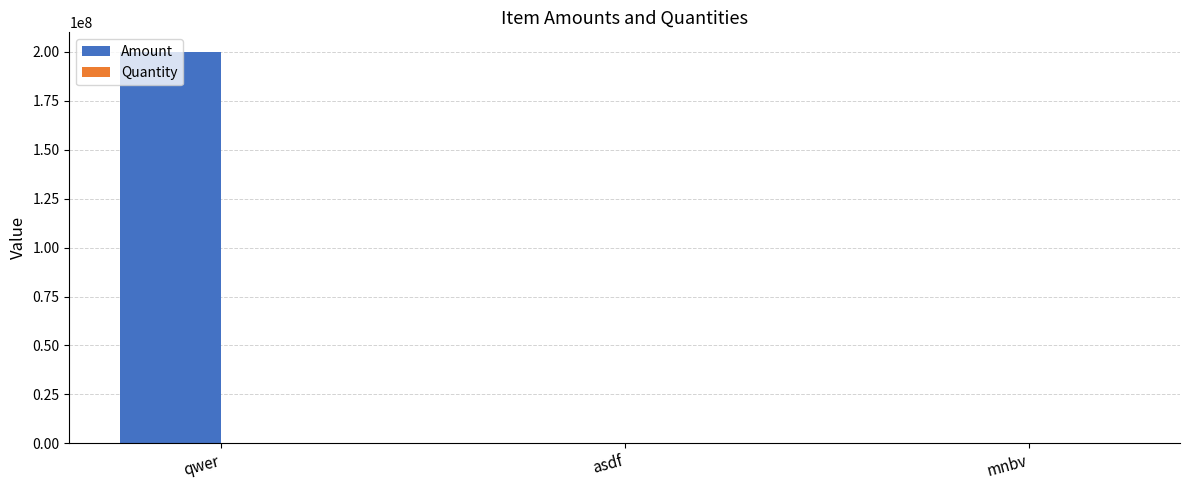

How many distinct data groups are displayed?

2